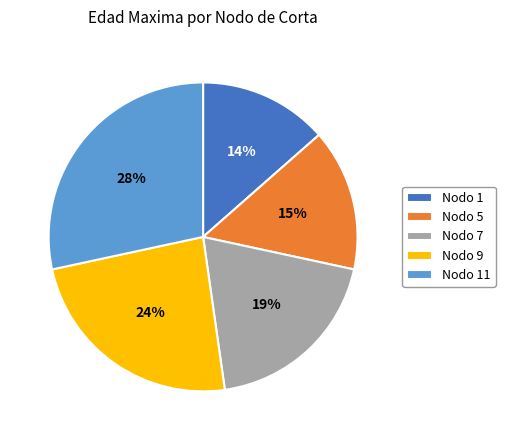

Rank the categories by value from highest to lowest.

Nodo 11, Nodo 9, Nodo 7, Nodo 5, Nodo 1